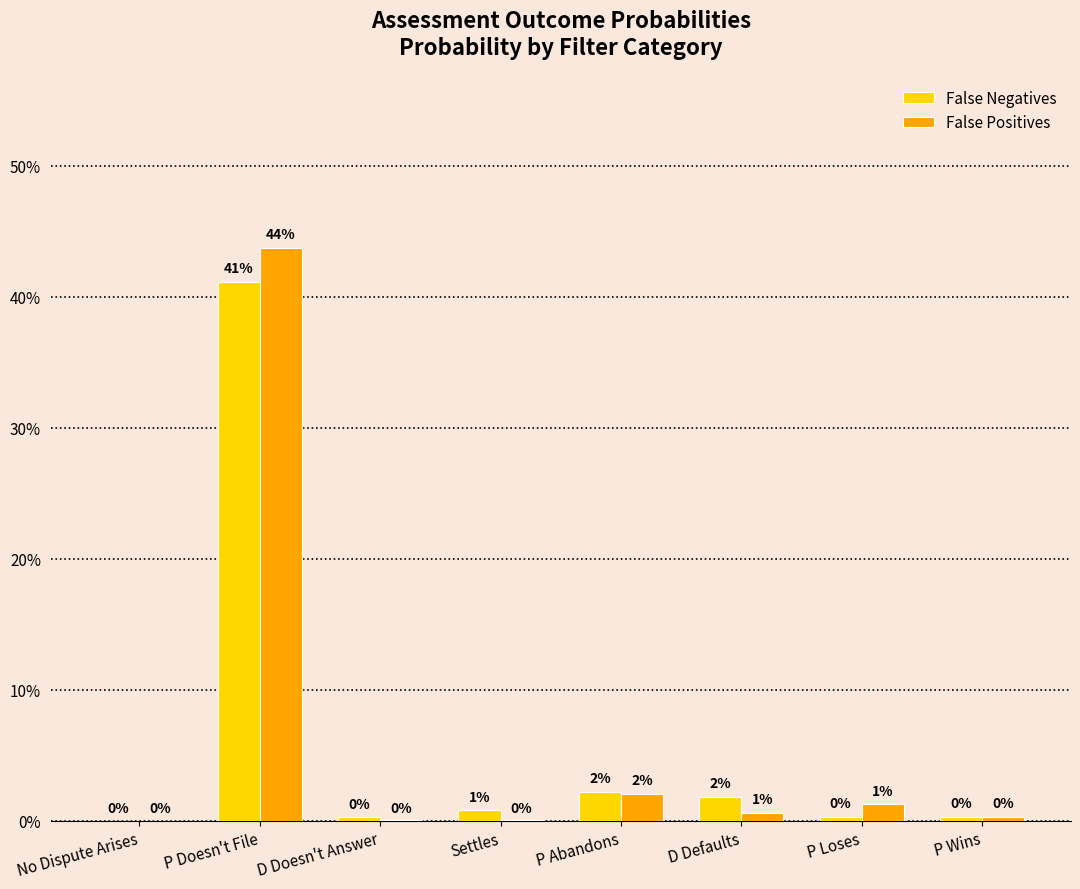

What are all the series names shown in the legend?

False Negatives, False Positives